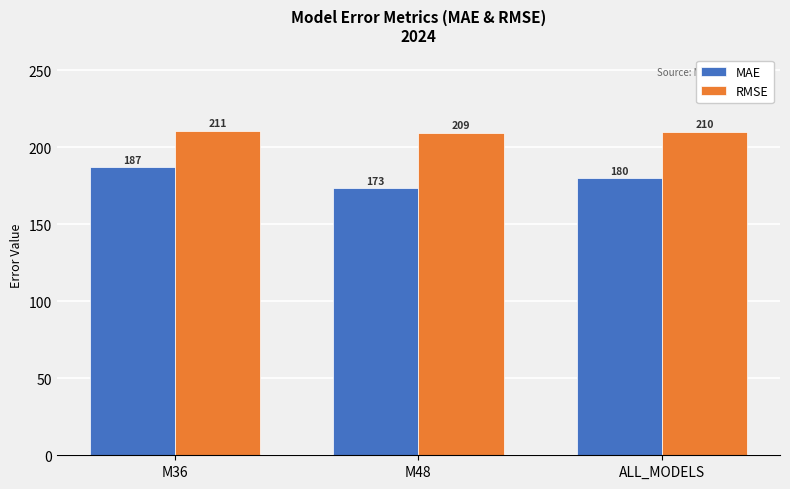

At how many categories does at least one series exceed 197?

3